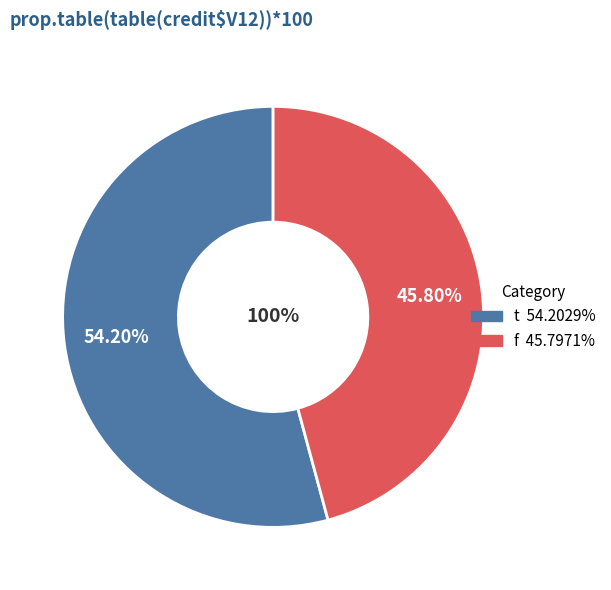

What percentage is the f slice, to the nearest percent?

46%